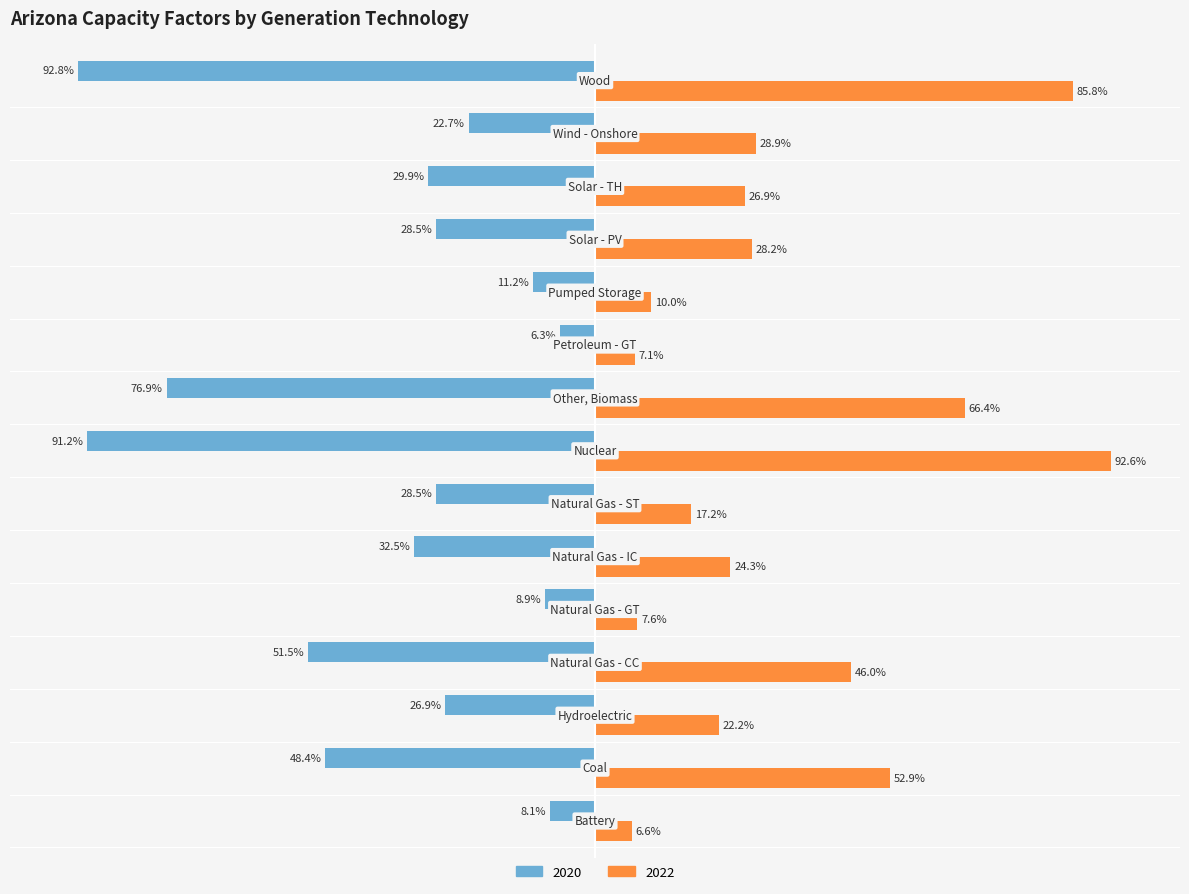

List the series in order of their peak value, highest first.

2022, 2020